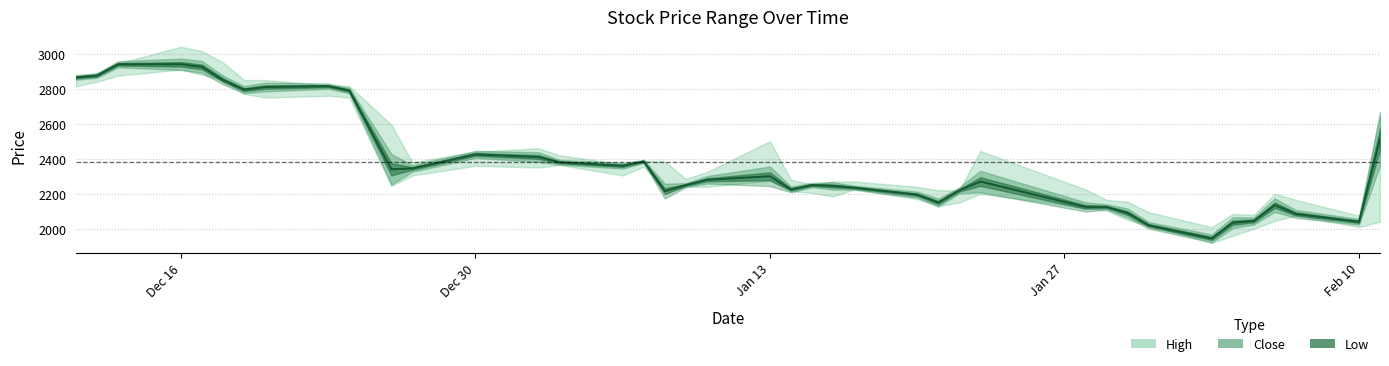

What are all the series names shown in the legend?

High, Close, Low